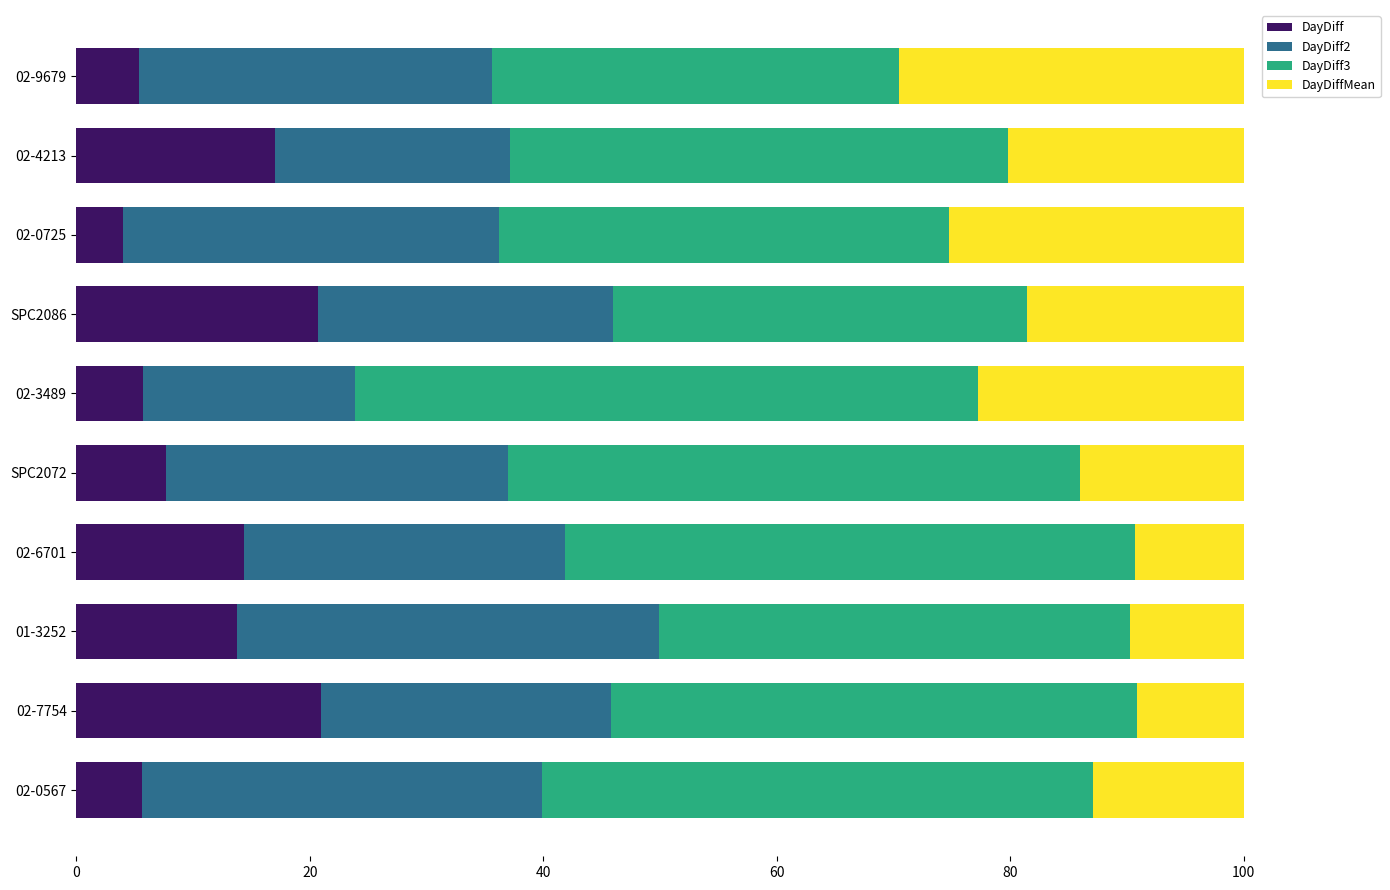

What is the lowest value of the DayDiff series?

4.0